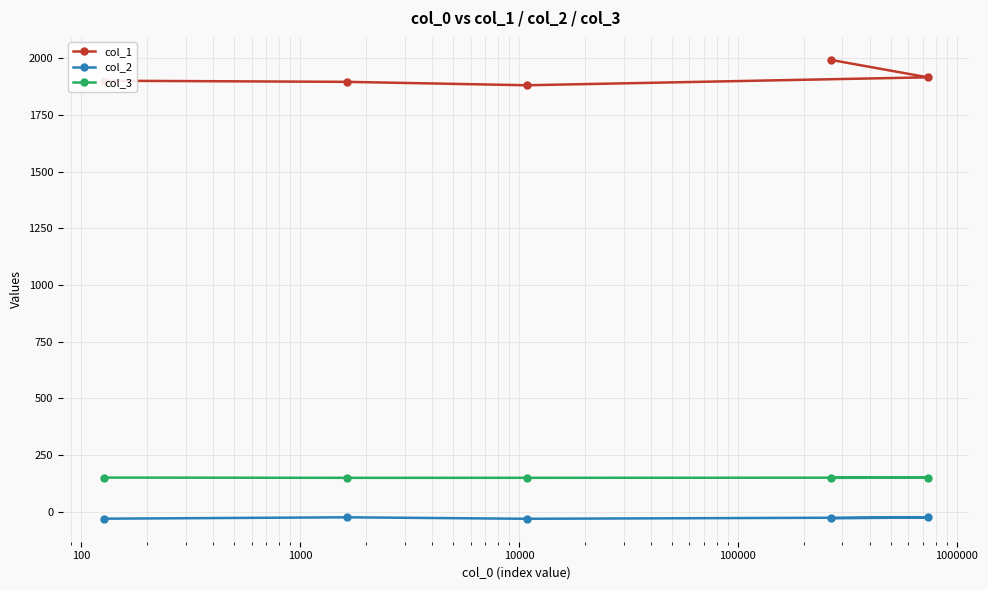

Which series has the largest range (max minus min)?

col_1